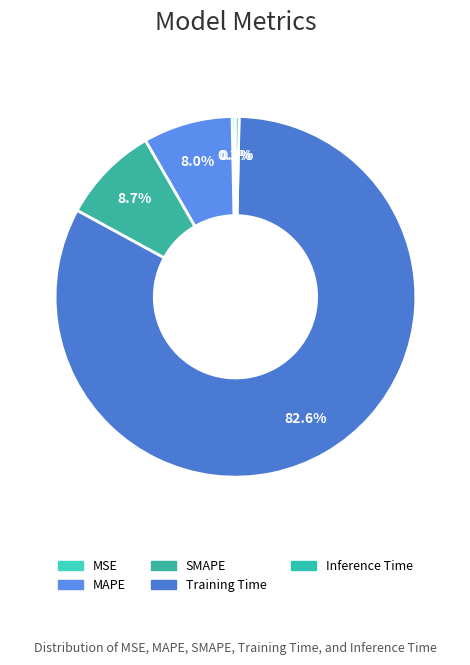

The MAPE slice represents 8% of the pie. True or false?

True